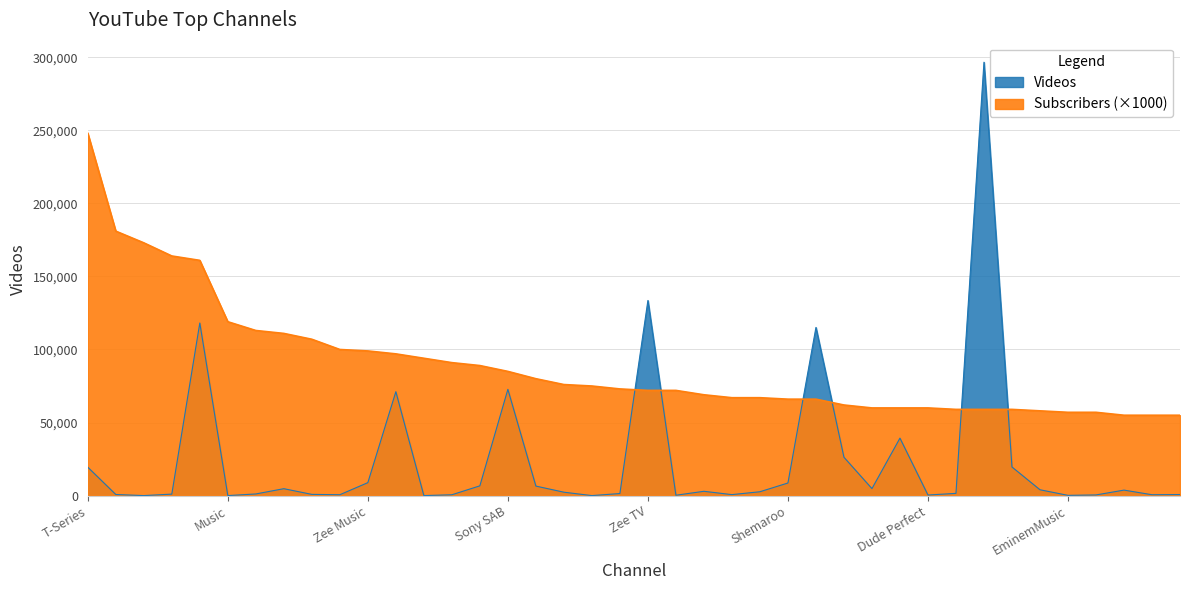

What is the greatest value displayed?

296625